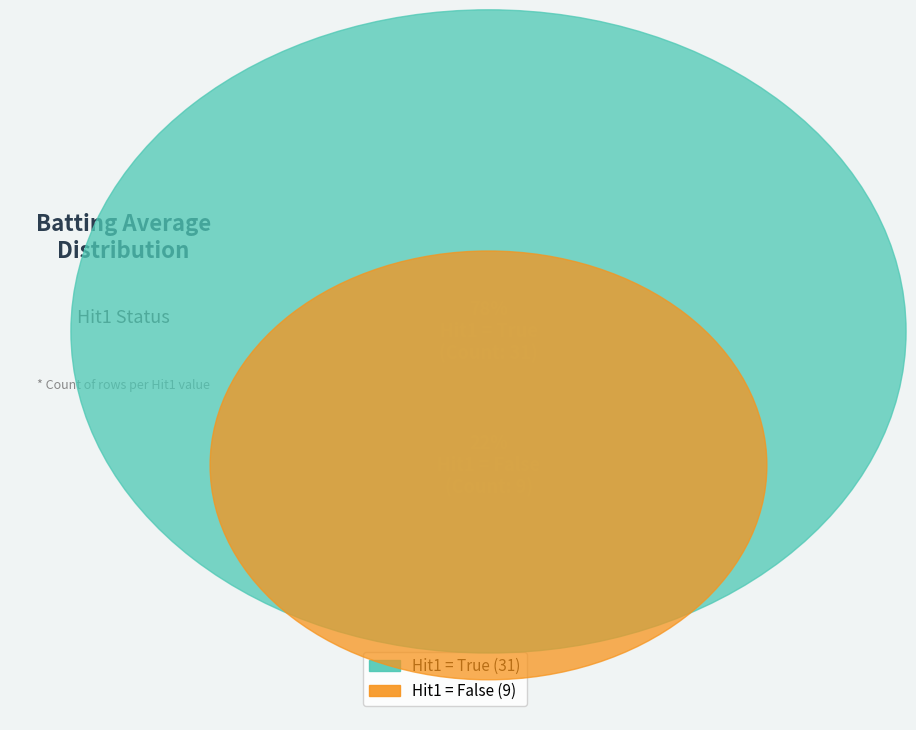

Which category has the biggest portion of the pie?

True